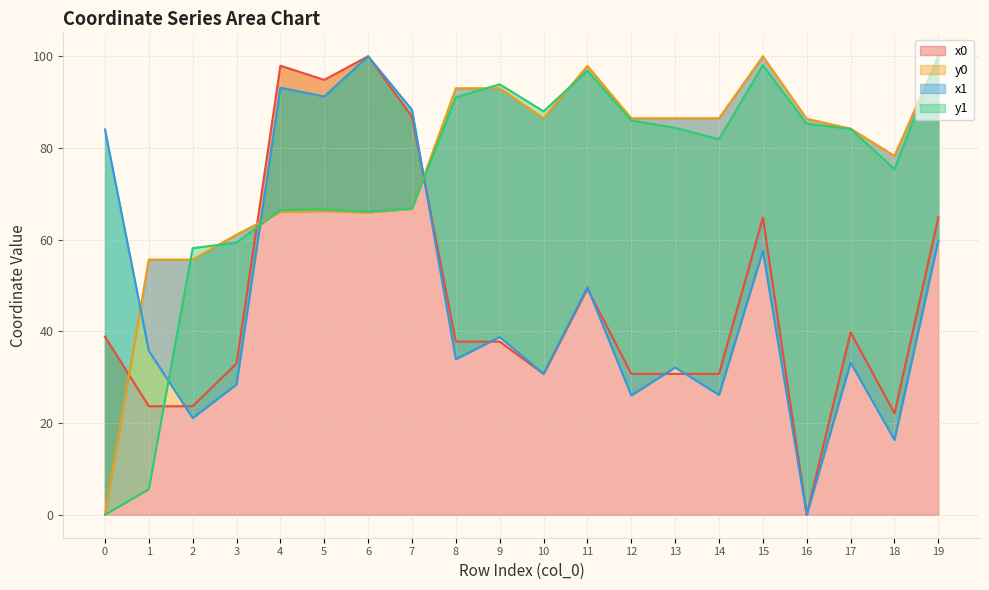

What is the difference between the second highest and second lowest values in the y1 series?

92.5